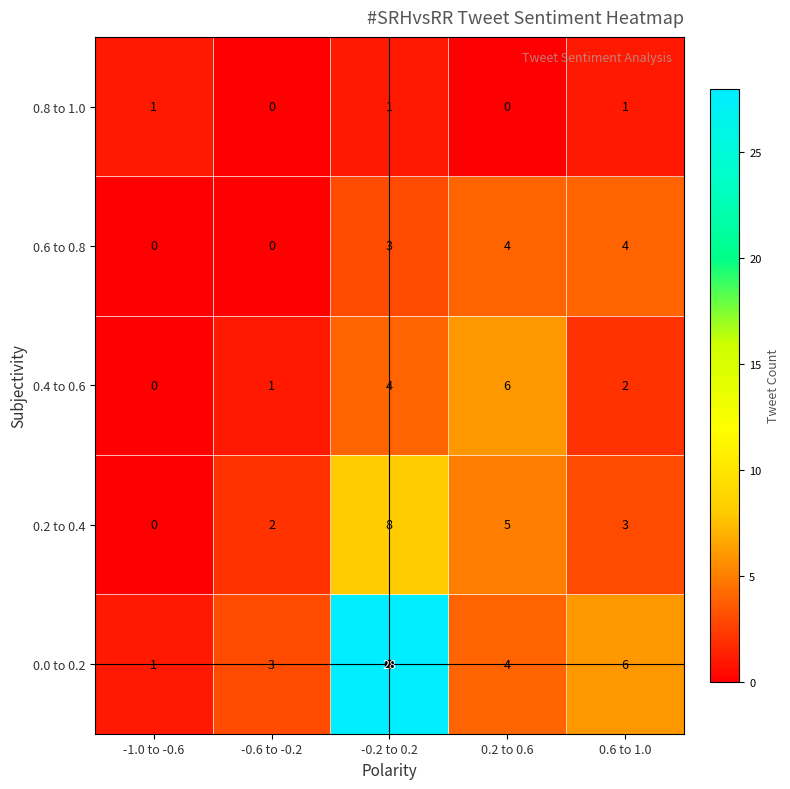

What is the maximum value for 0.0 to 0.2?

28